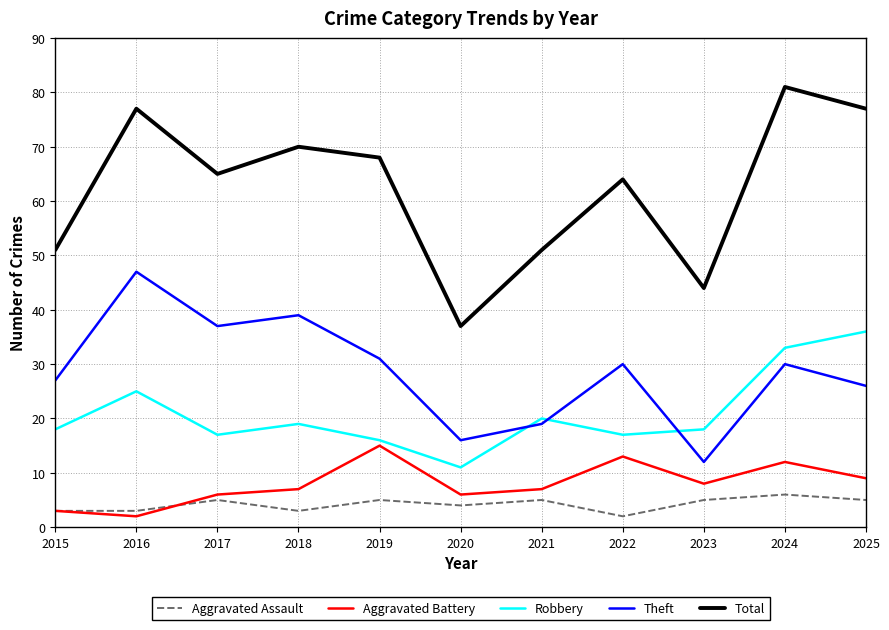

Where is Aggravated Assault nearest to the value 4?

2020